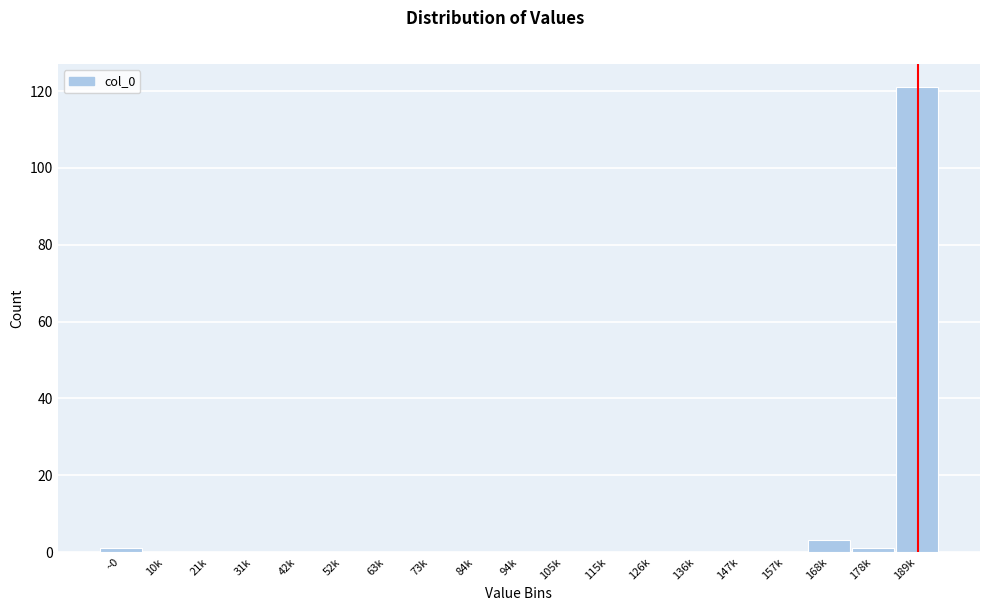

Reading left to right, transcribe all the data shown in this chart.

~0=1	10k=0	21k=0	31k=0	42k=0	52k=0	63k=0	73k=0	84k=0	94k=0	105k=0	115k=0	126k=0	136k=0	147k=0	157k=0	168k=3	178k=1	189k=121